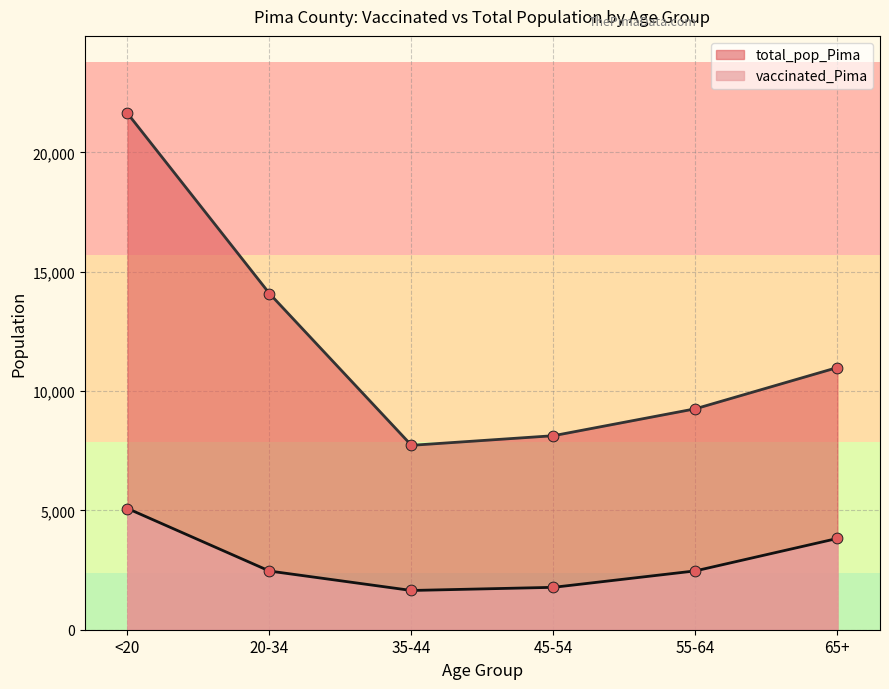

What is the total value across all series at 45-54?

9904